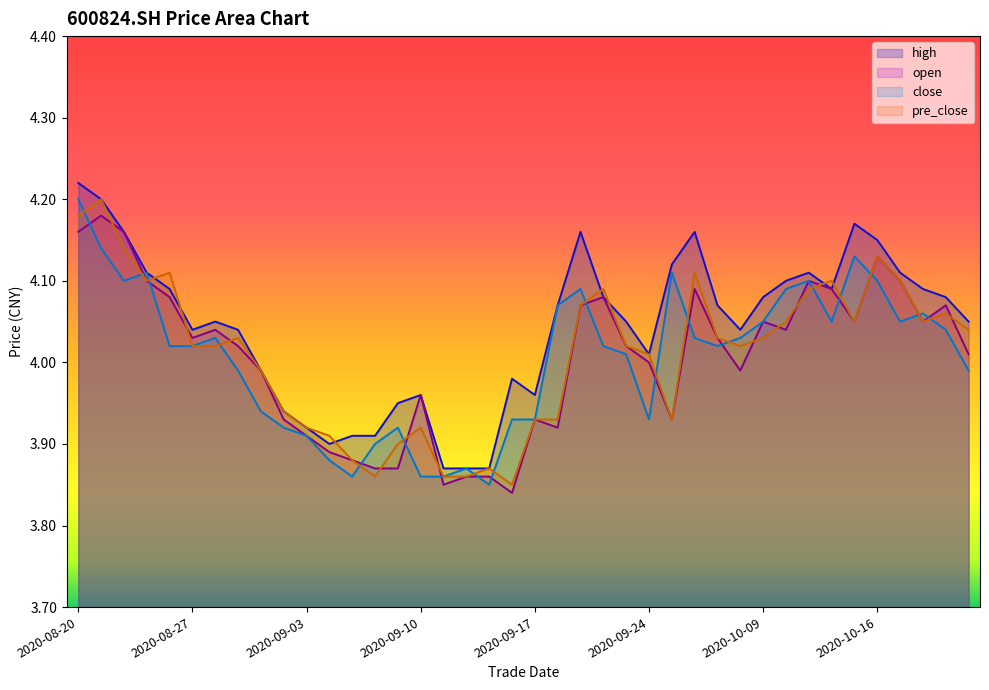

What are all the series names shown in the legend?

high, open, close, pre_close